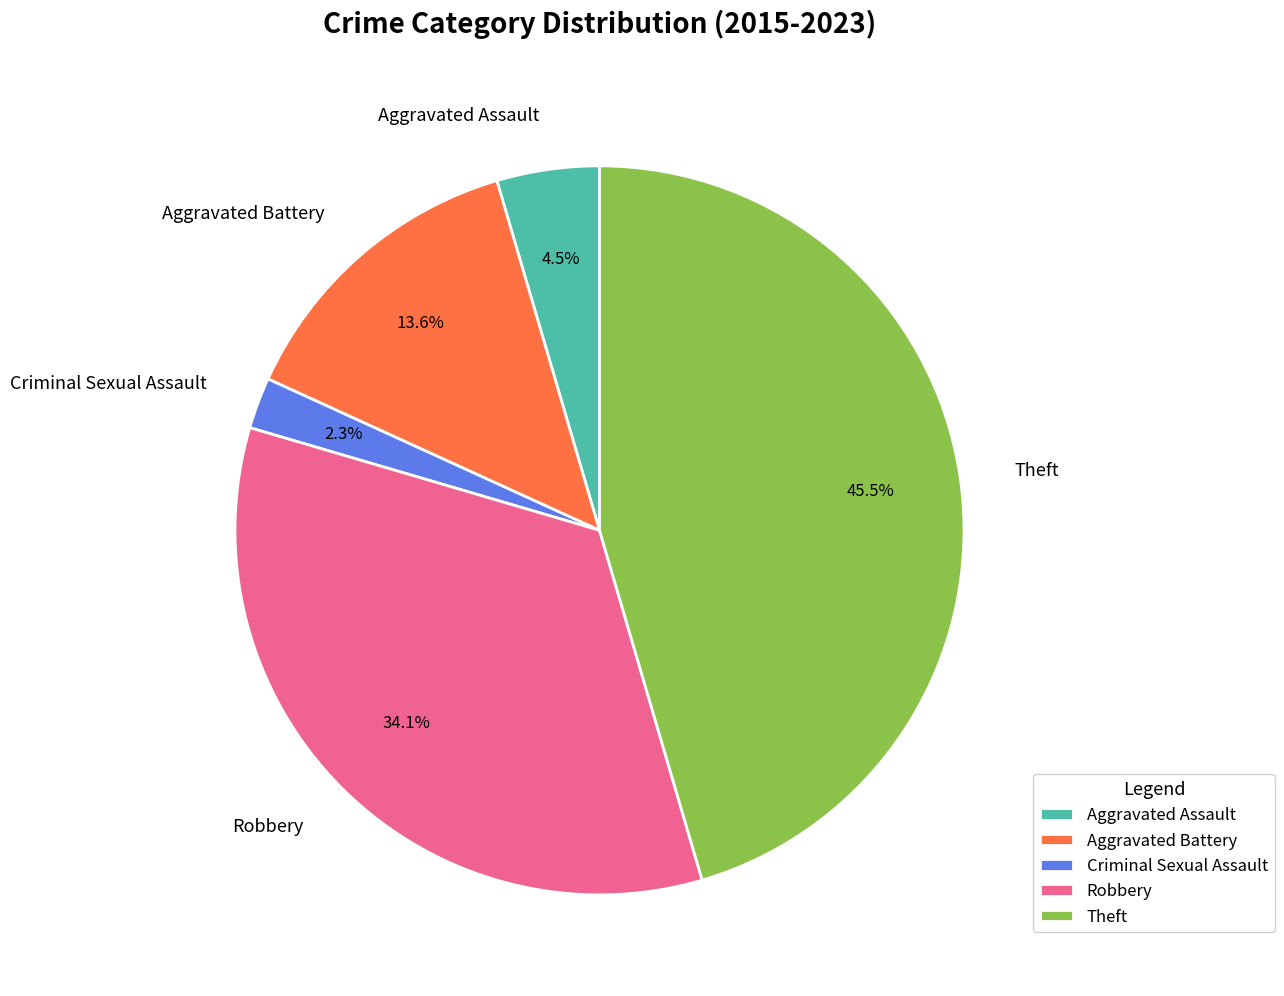

Approximately how many times larger is the value at Theft compared to Aggravated Battery?

3.3